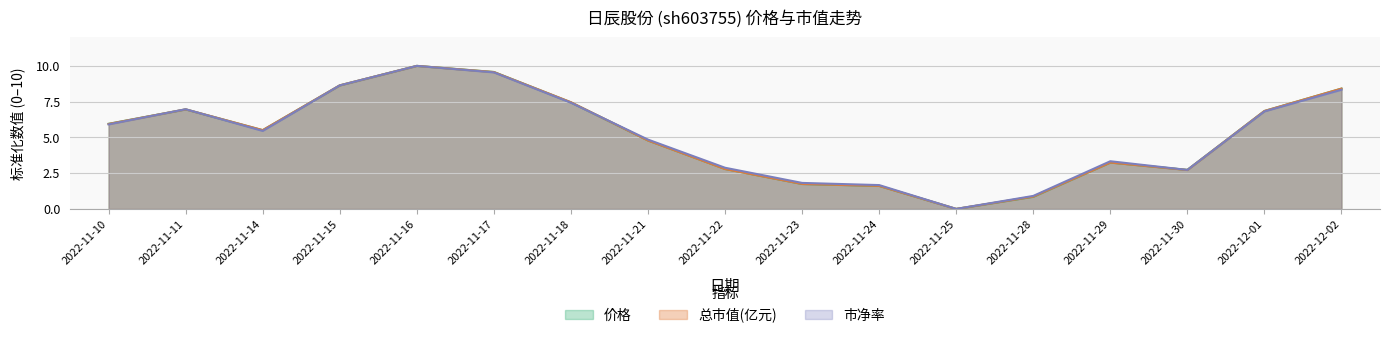

Which series changed the most between 2022-11-10 and 2022-11-24?

价格